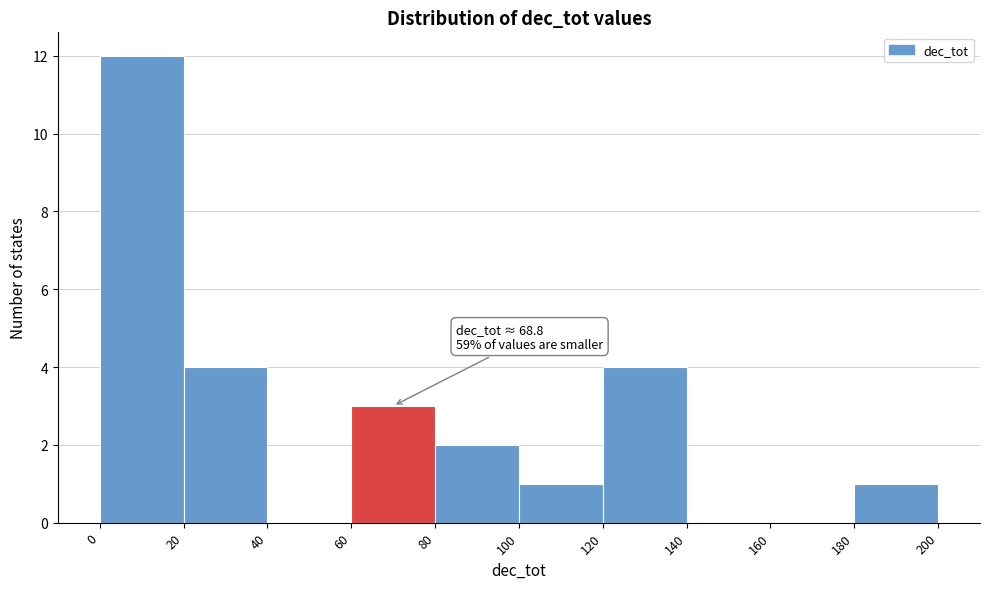

Over which range of the x-axis is the bar tallest?

0 to 20